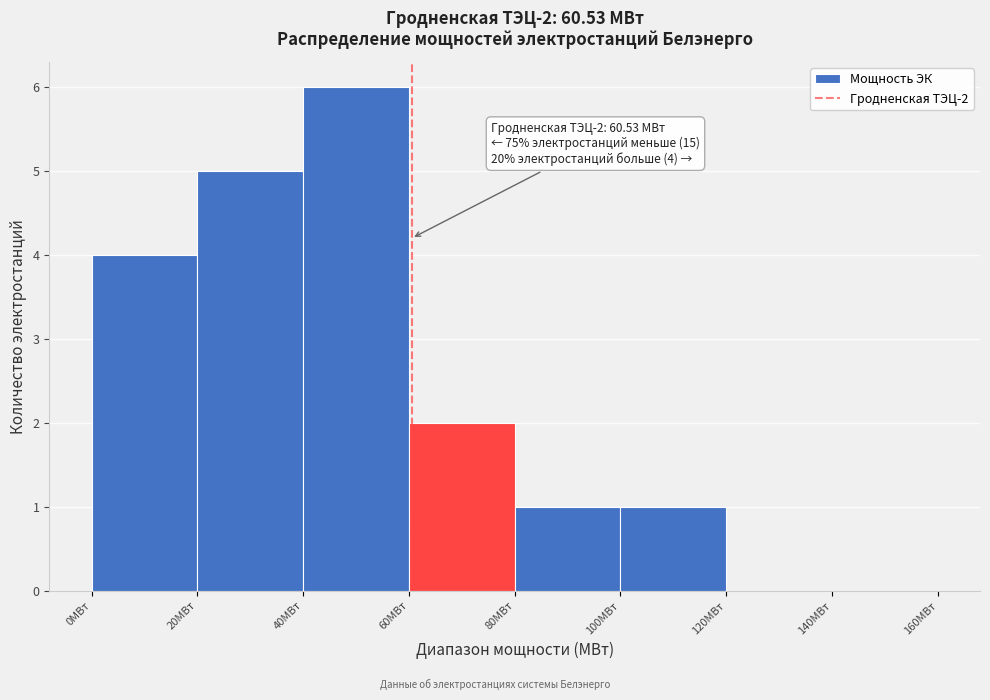

Which range on the x-axis has the tallest bar?

40 to 60